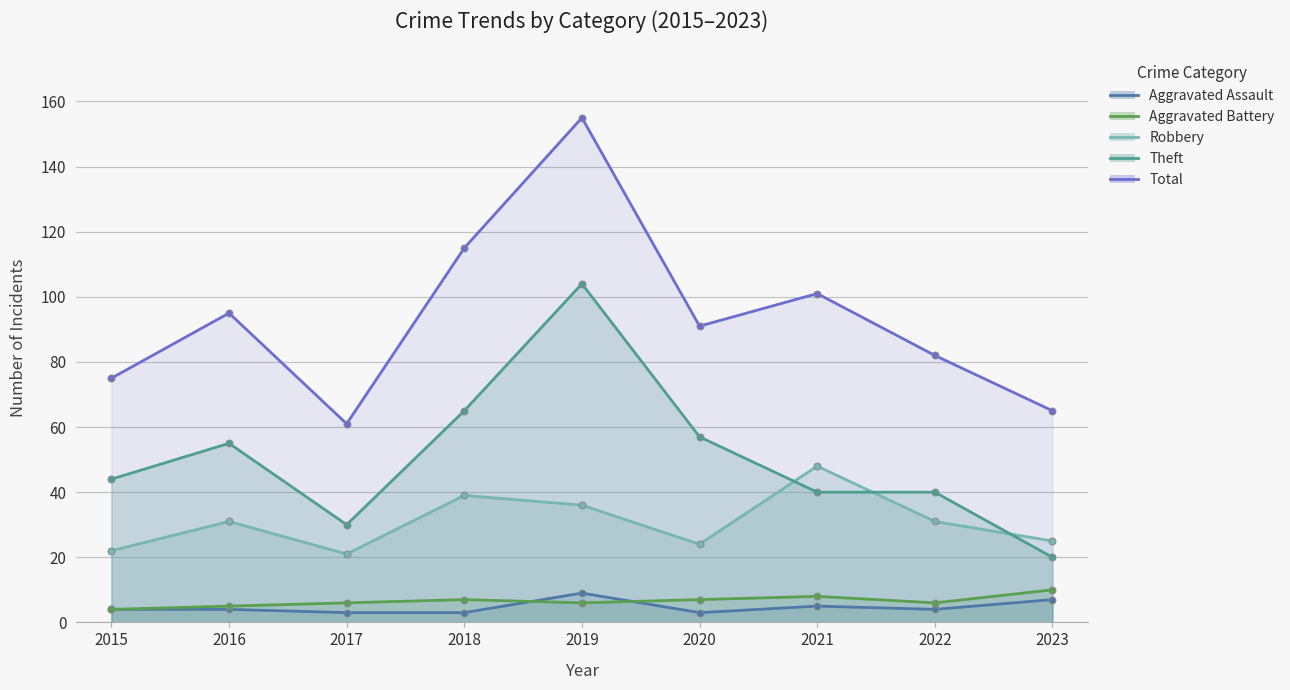

How many Aggravated Battery values are between 6 and 7?

5